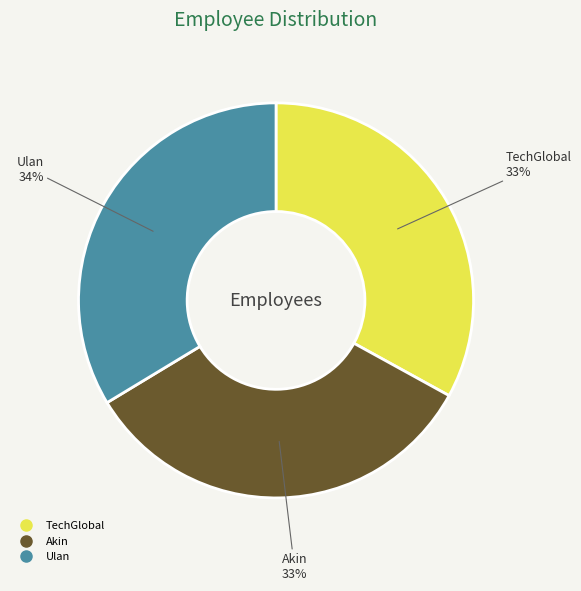

True or false: TechGlobal accounts for 46% of the total.

False